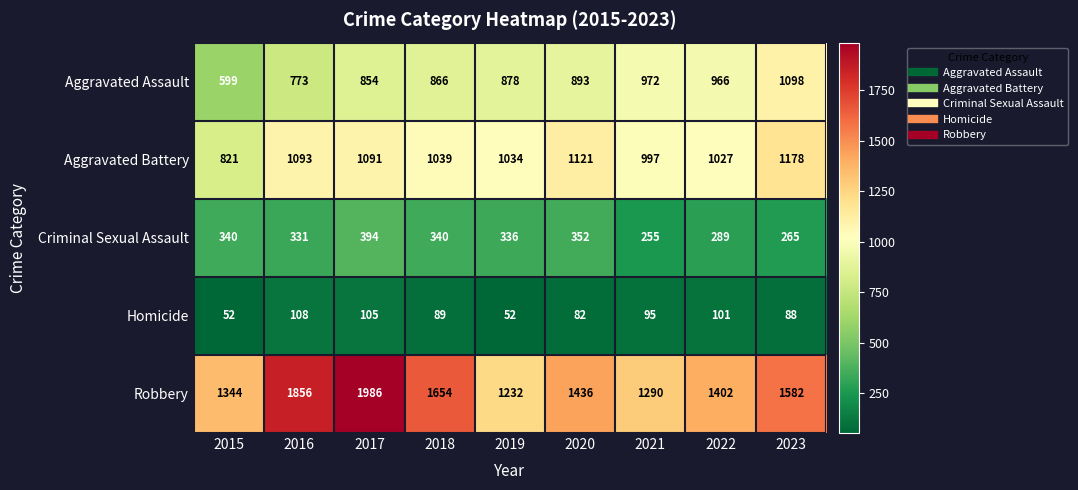

Between 2015 and 2017, which series saw the biggest shift?

Robbery